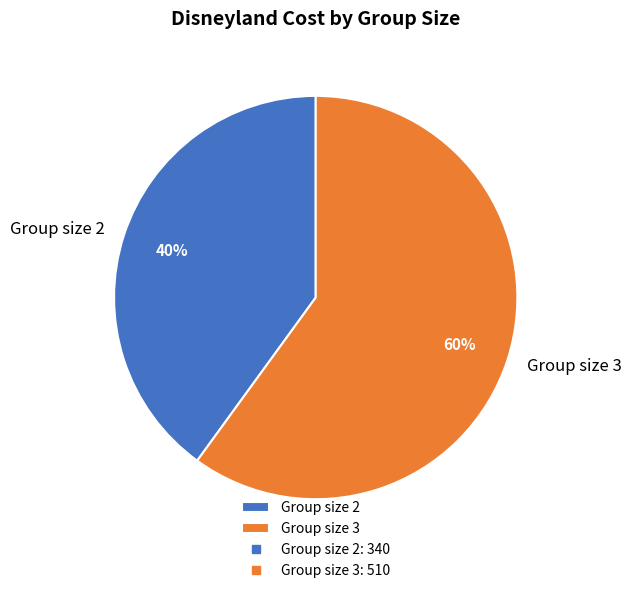

Which category has the biggest portion of the pie?

Group size 3